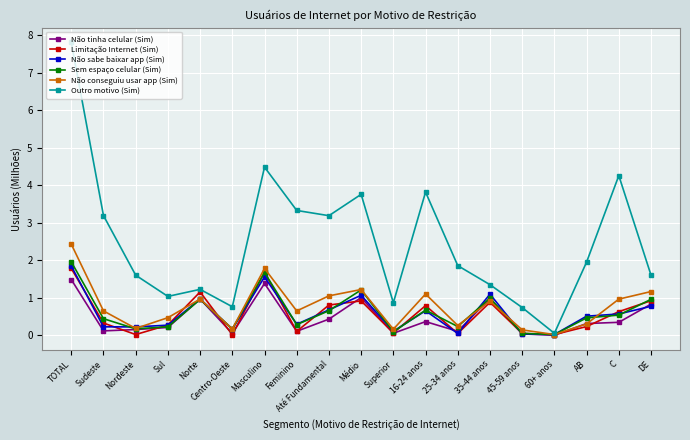

What is the maximum value shown in the chart?

7.8